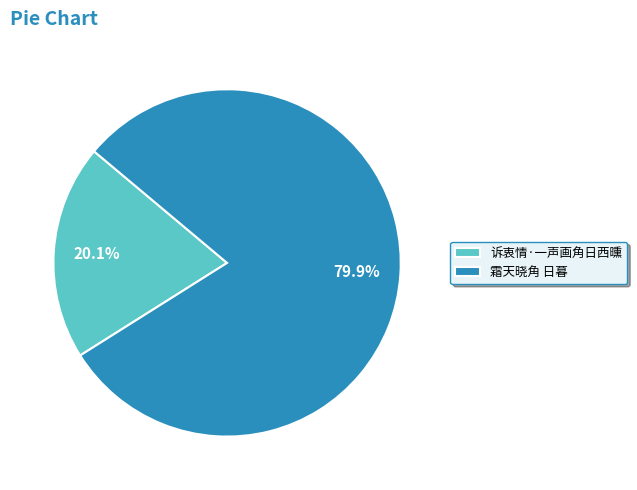

Rank the categories by value from lowest to highest.

诉衷情·一声画角日西曛, 霜天晓角 日暮